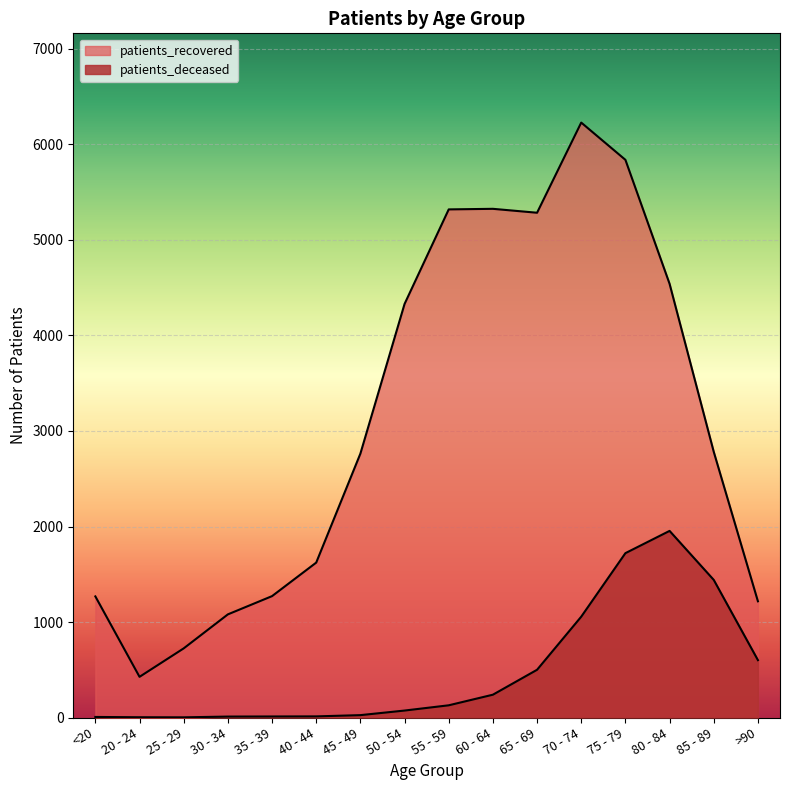

True or false: patients_deceased and patients_recovered intersect in this chart.

False